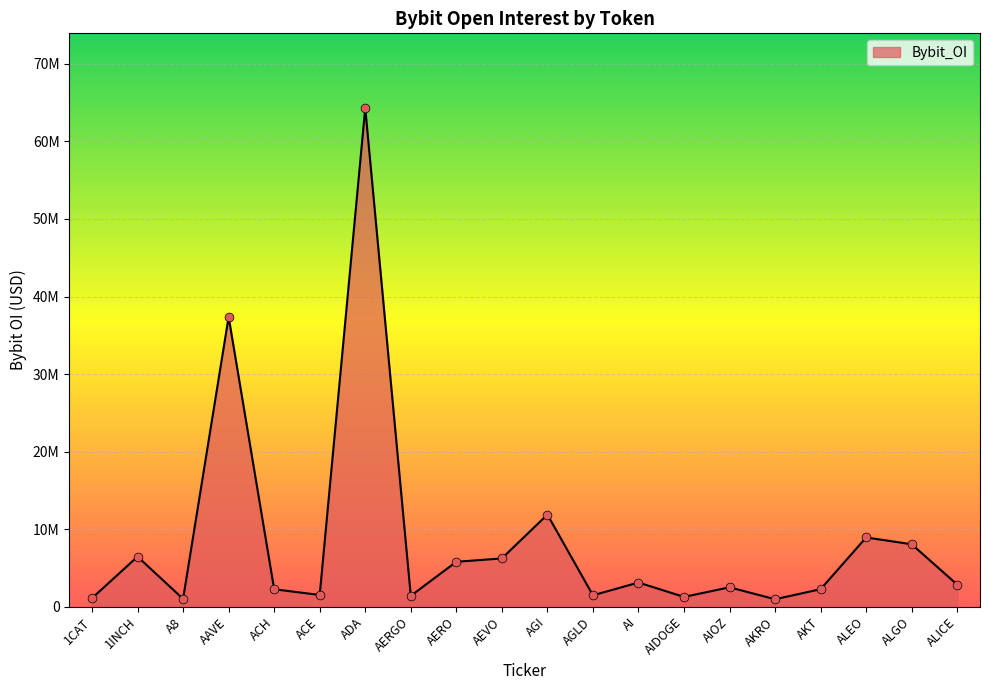

What is the change in value from AI to ALICE?

-273211